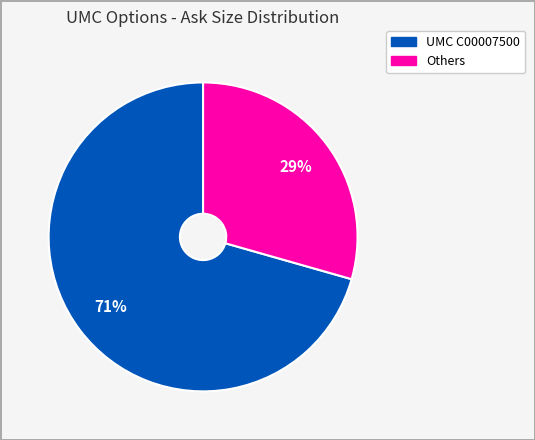

True or false: UMC C00007500 accounts for 71% of the total.

True